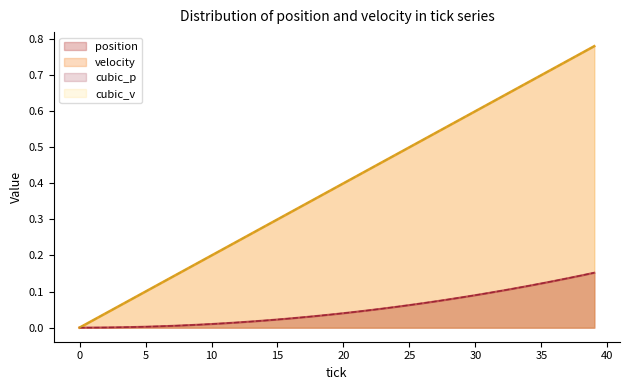

What is the label of the 18th point from the right?

22